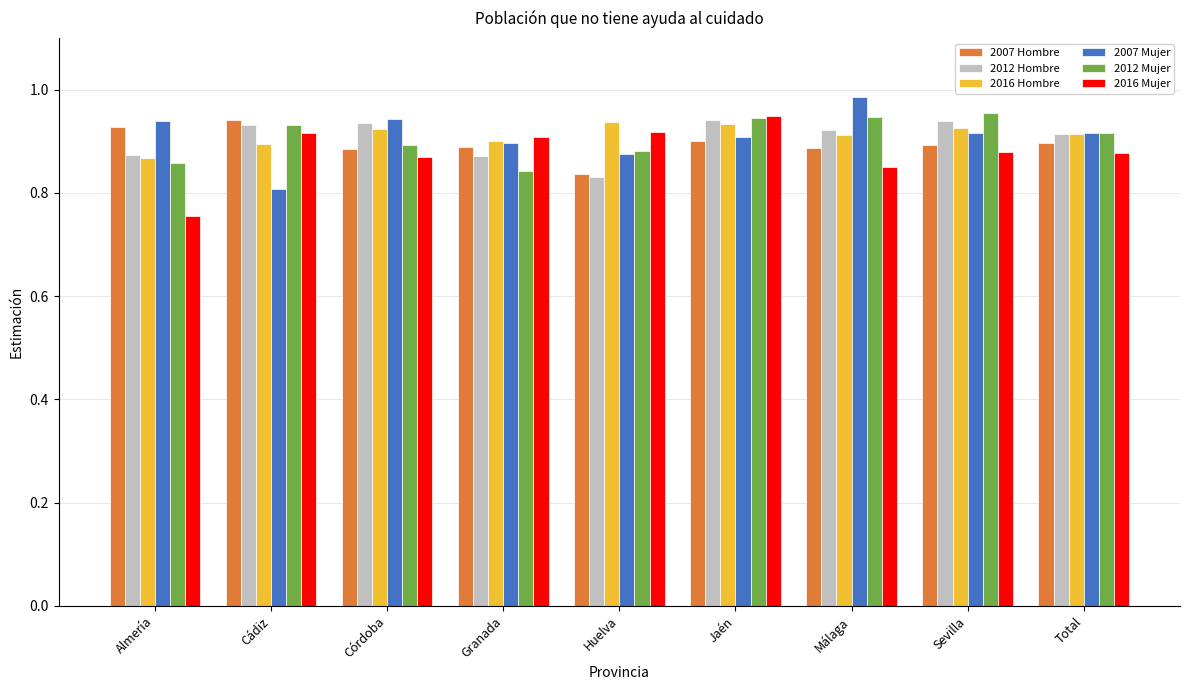

Is it true that 2007 Mujer equals 0.9 at Sevilla?

True